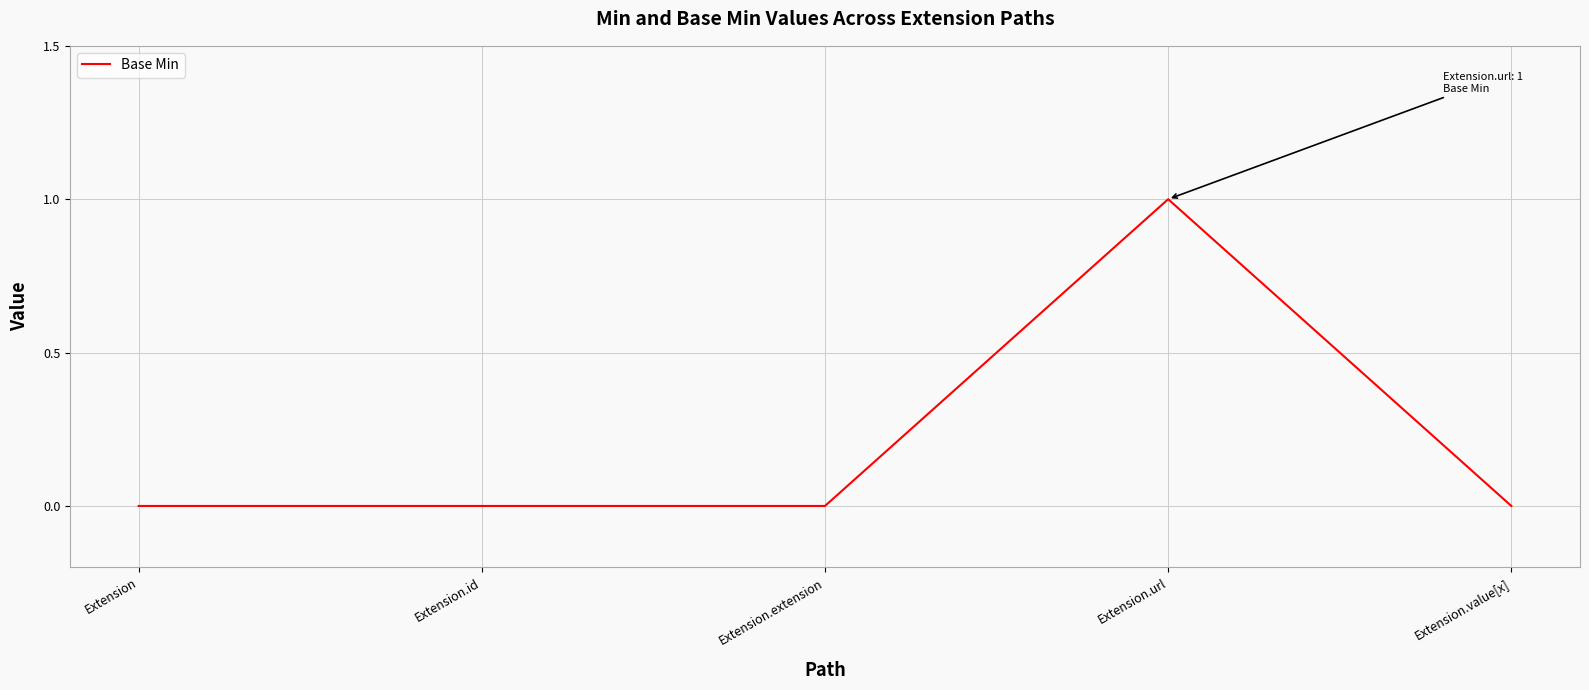

How many distinct data groups are displayed?

1